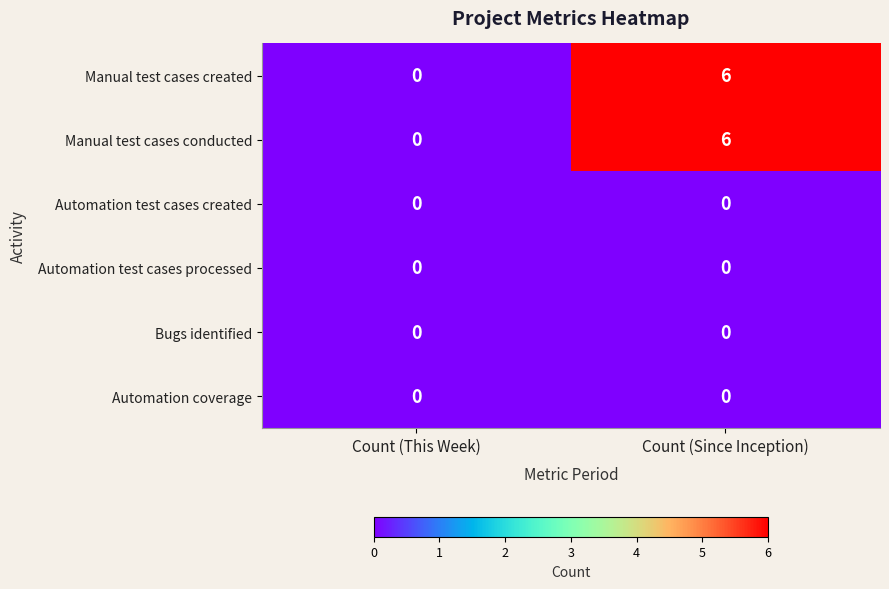

What is the difference between the Manual test cases conducted values at Count (This Week) and Count (Since Inception)?

6